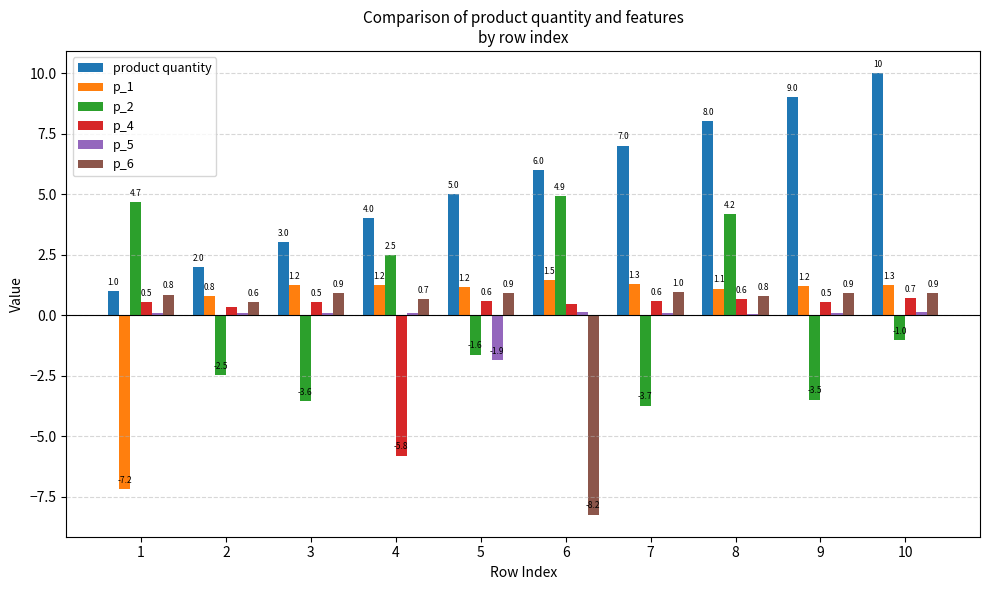

At which category is the sum across all series the highest?

8